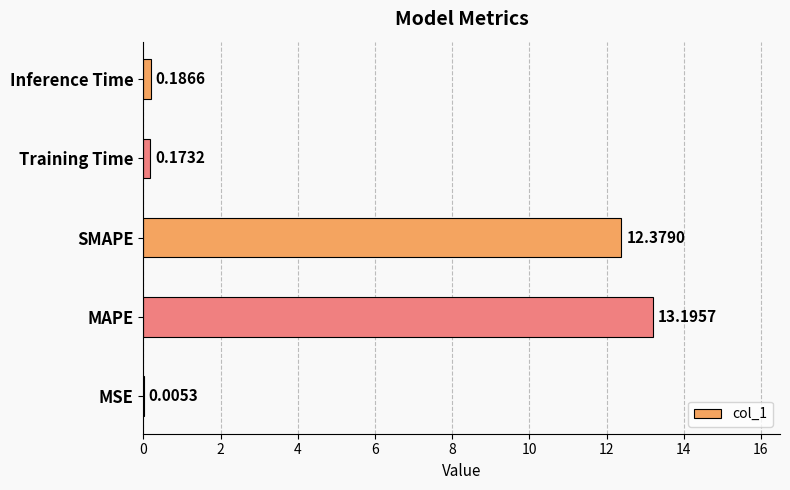

What is the sum of all values?

25.9